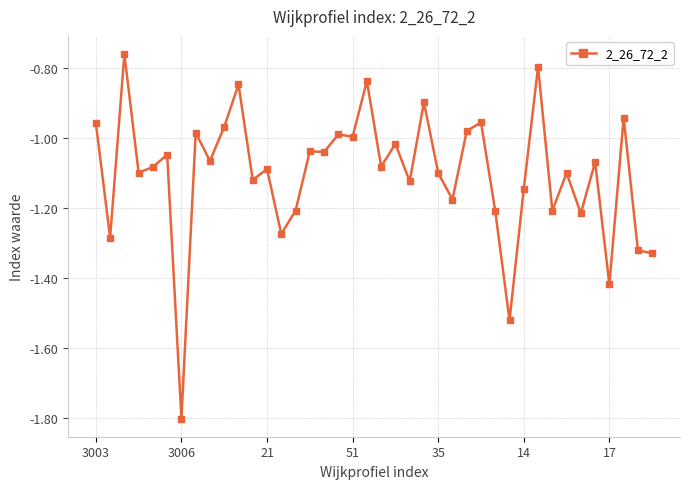

What is the difference between the maximum and minimum values?

1.0